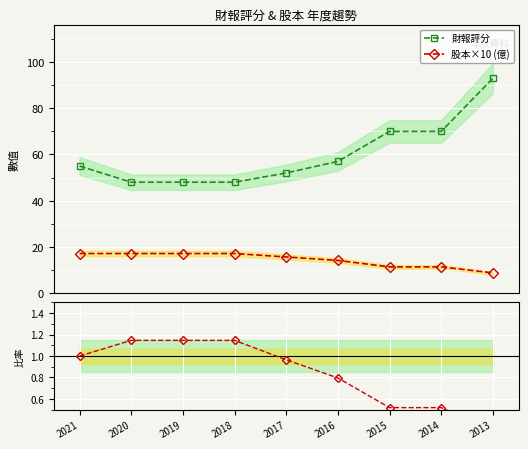

At which label is 財報評分 closest to 70?

2015